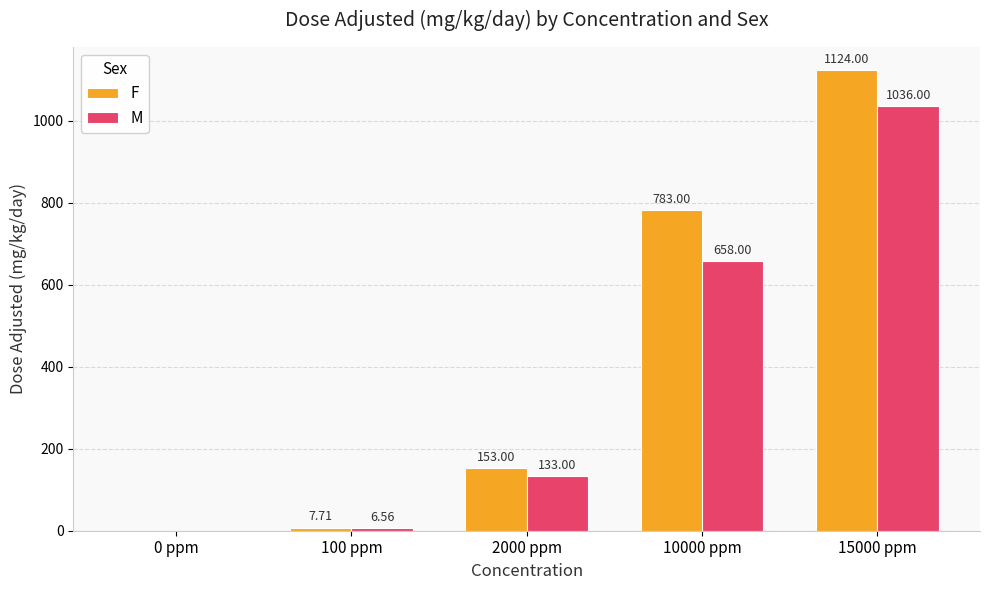

What is the sum of the F values at 10000 ppm and 0 ppm?

783.0